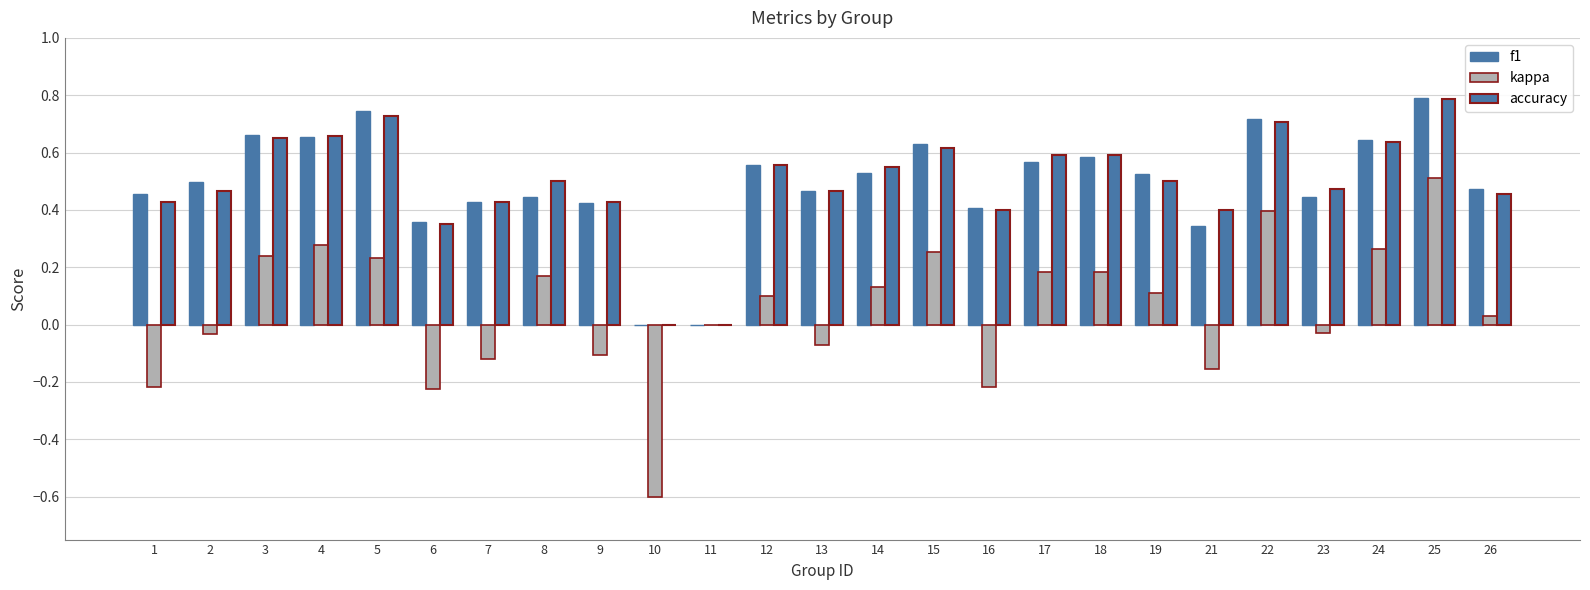

At 25, list the series in order from smallest to largest.

kappa, accuracy, f1